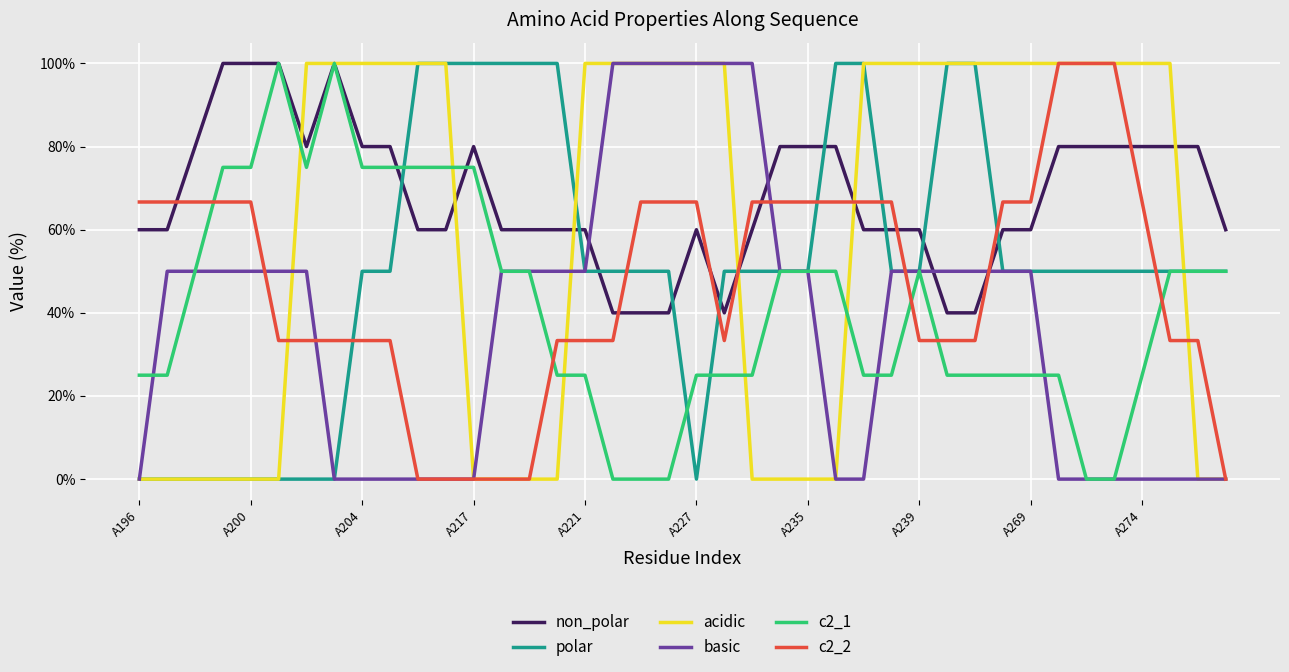

Which series has the largest total across all categories?

non_polar